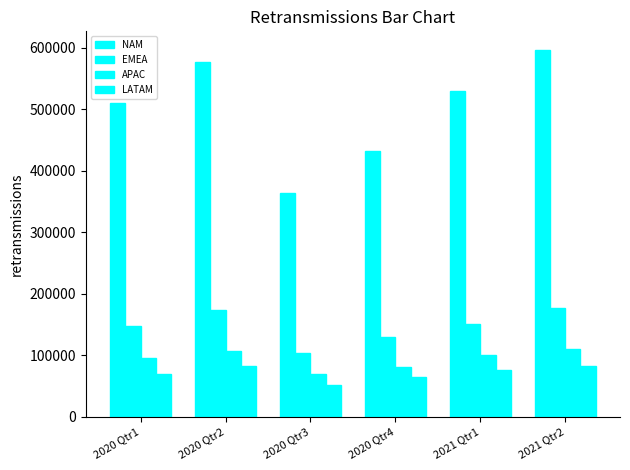

Does the chart contain stacked bars?

No